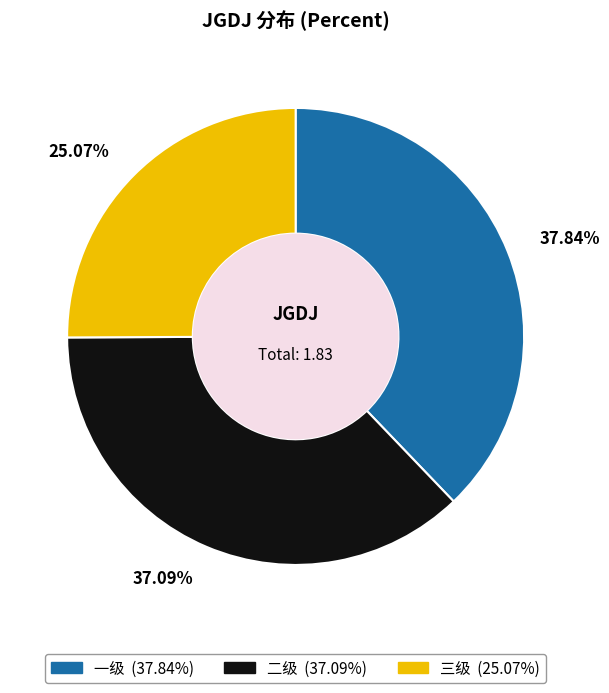

What percentage is NOT represented by 一级?

62.2%